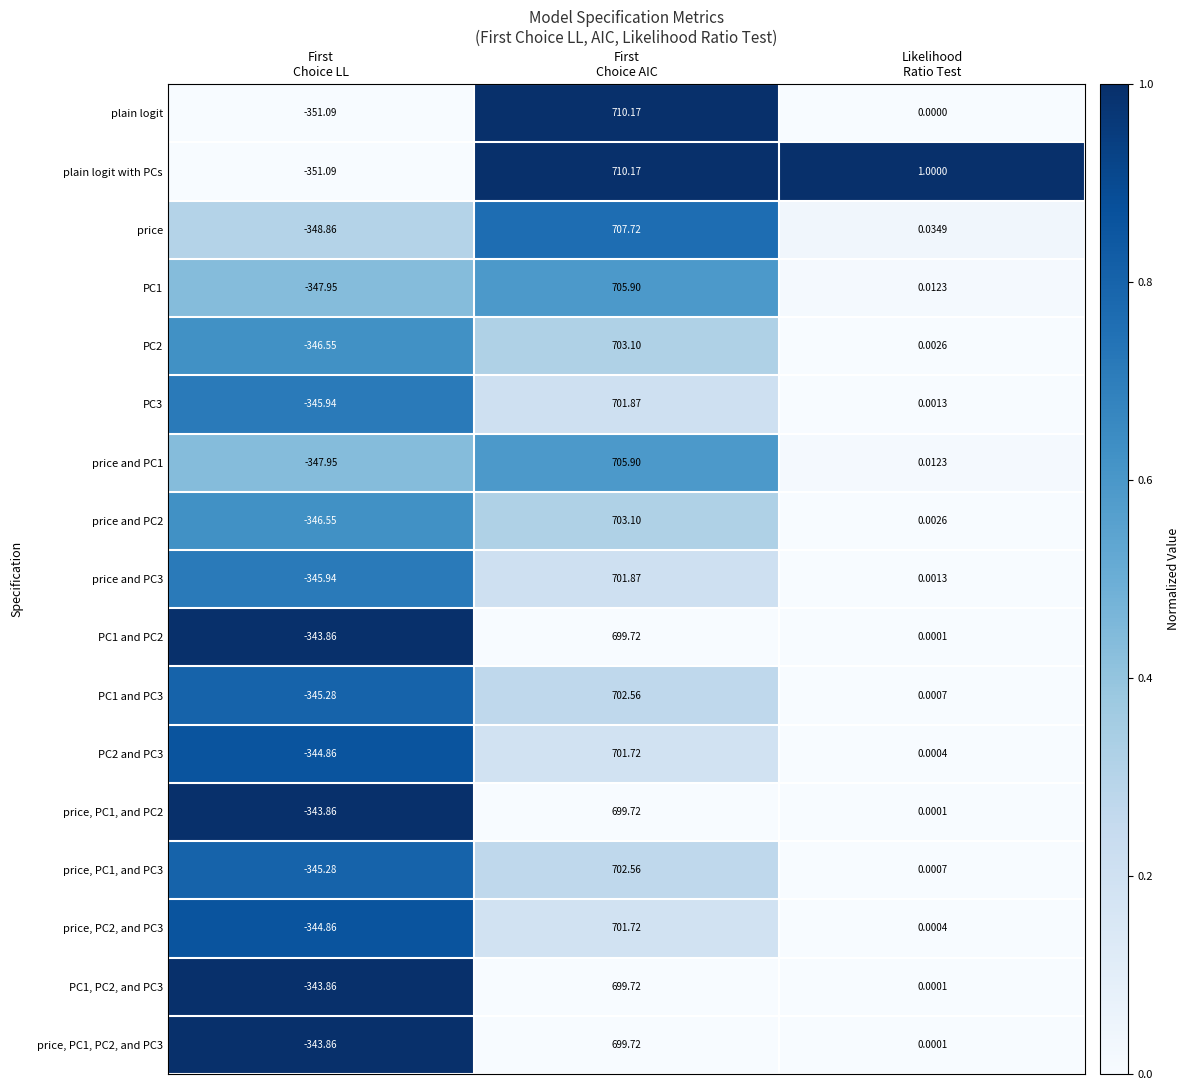

Which series has the largest total across all categories?

plain logit with PCs